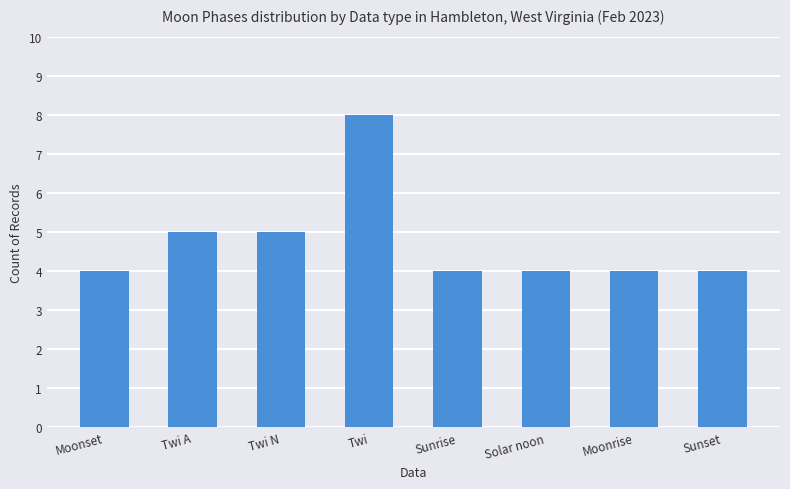

What is the value of the 8th bar from the left?

4